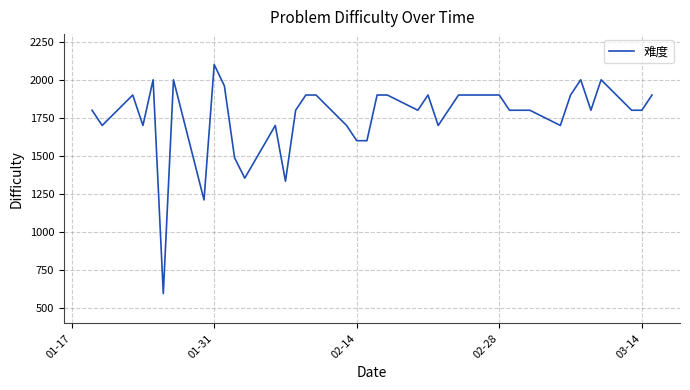

What is the maximum value shown in the chart?

2100